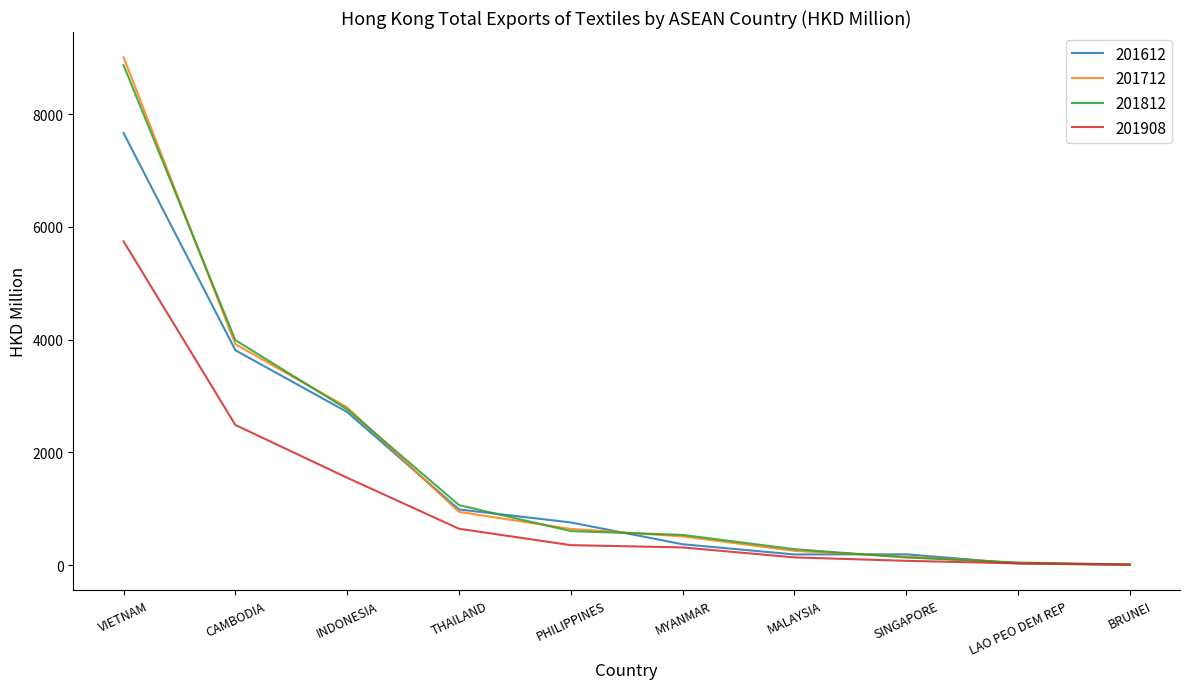

Is the value of 201908 at MYANMAR greater than the value of 201712 at SINGAPORE?

Yes